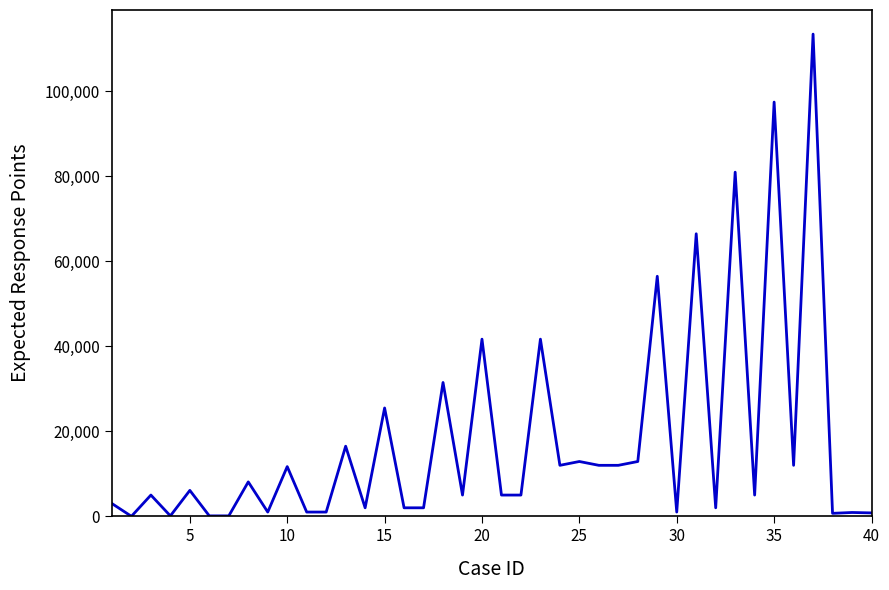

What is the difference between the maximum and minimum values?

113500